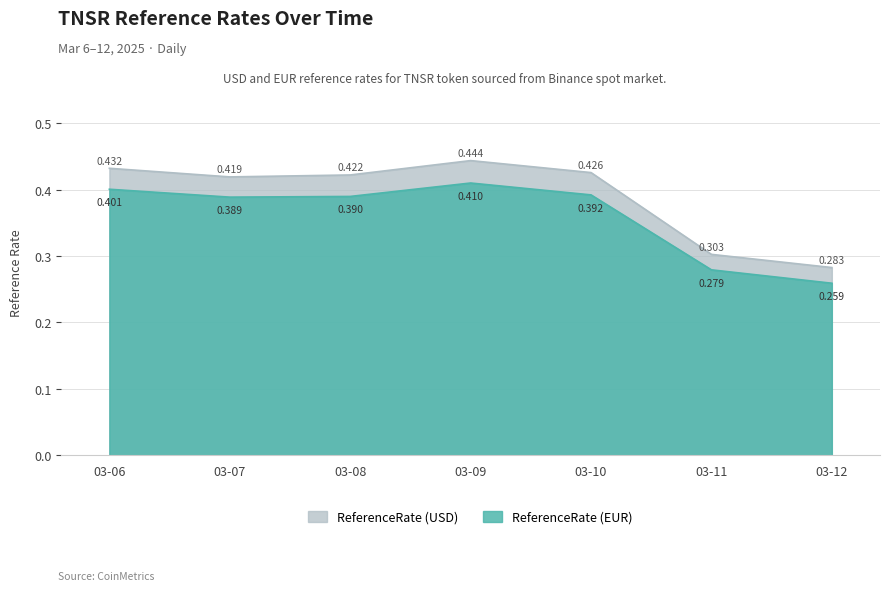

What is the greatest value displayed?

0.4